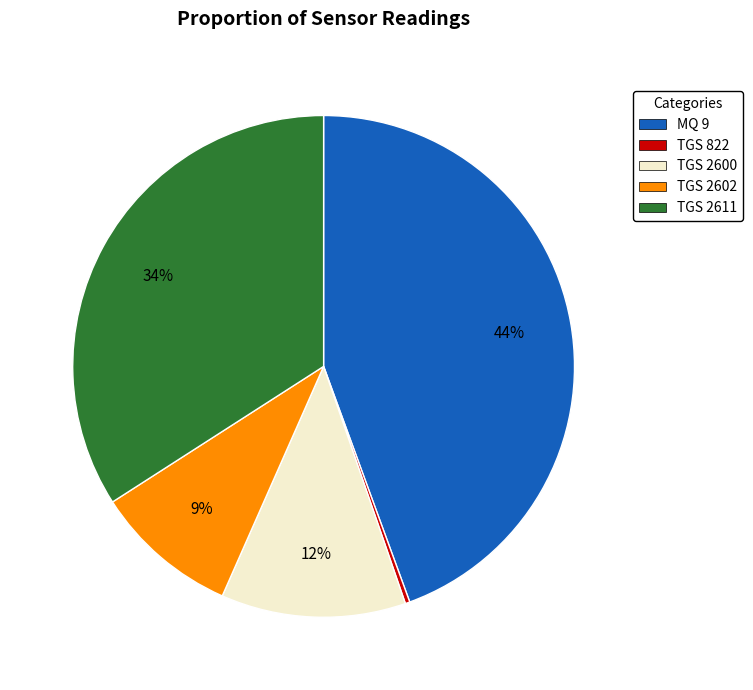

How many segments does this pie chart have?

5